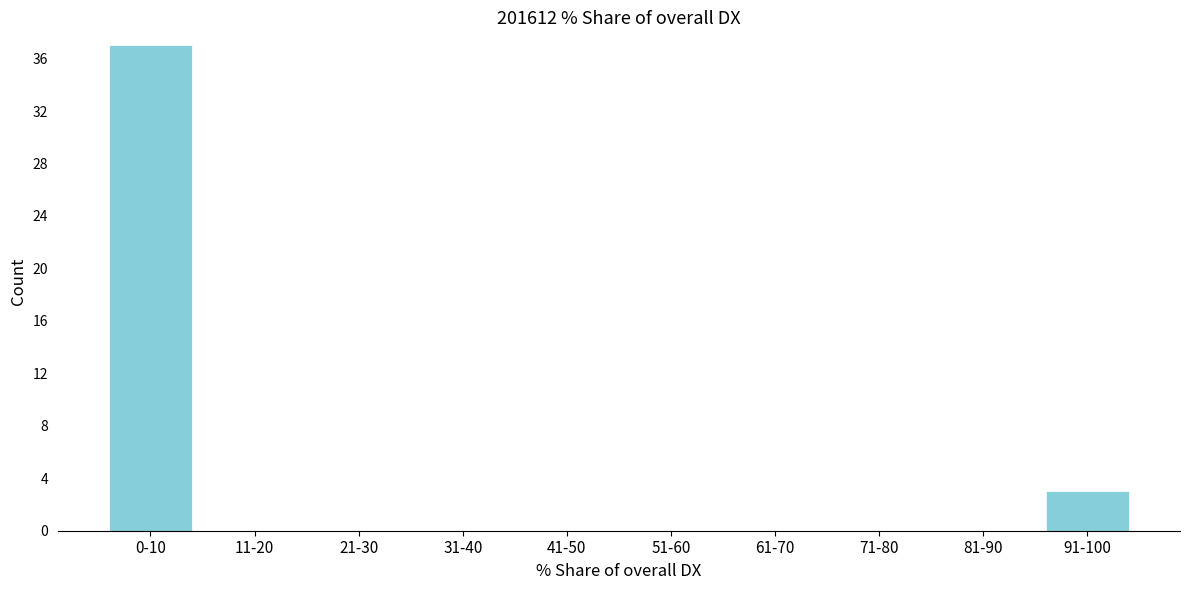

Reading left to right, transcribe all the data shown in this chart.

0-10=37	11-20=0	21-30=0	31-40=0	41-50=0	51-60=0	61-70=0	71-80=0	81-90=0	91-100=3